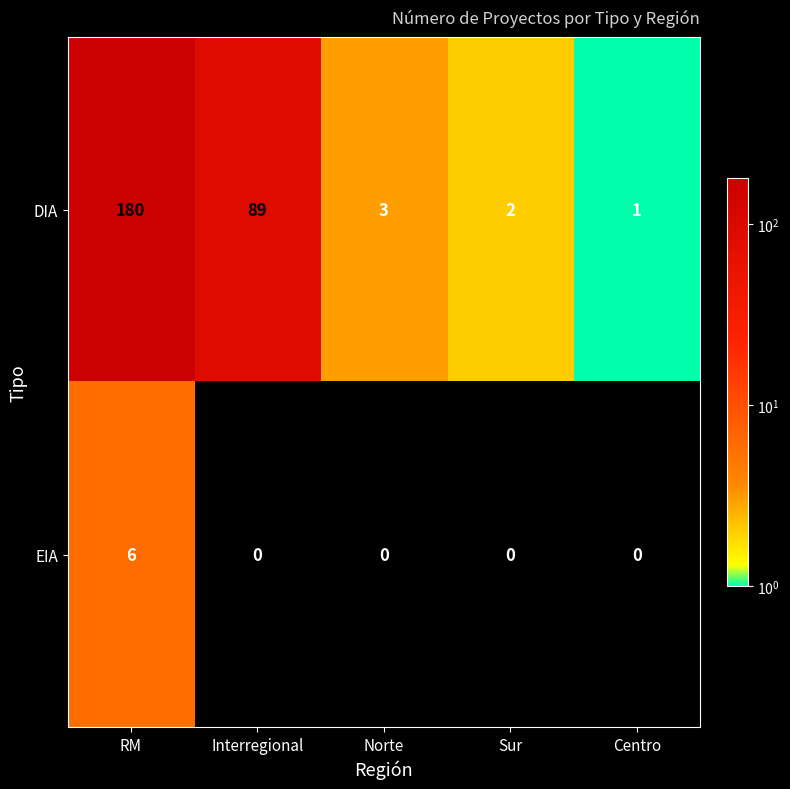

The value of EIA at Sur is -4. True or false?

False